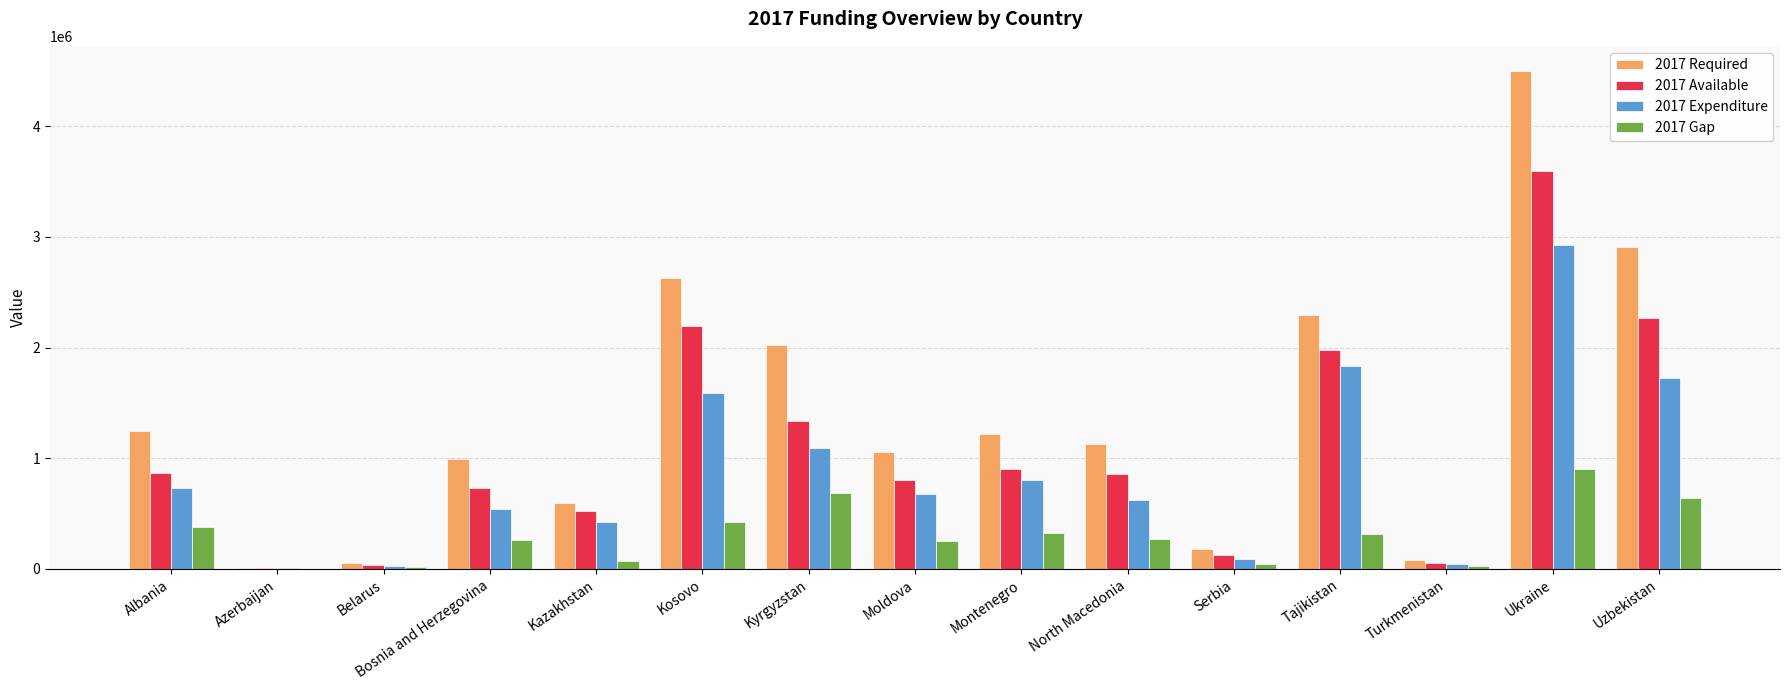

Which series has the largest total across all categories?

2017 Required